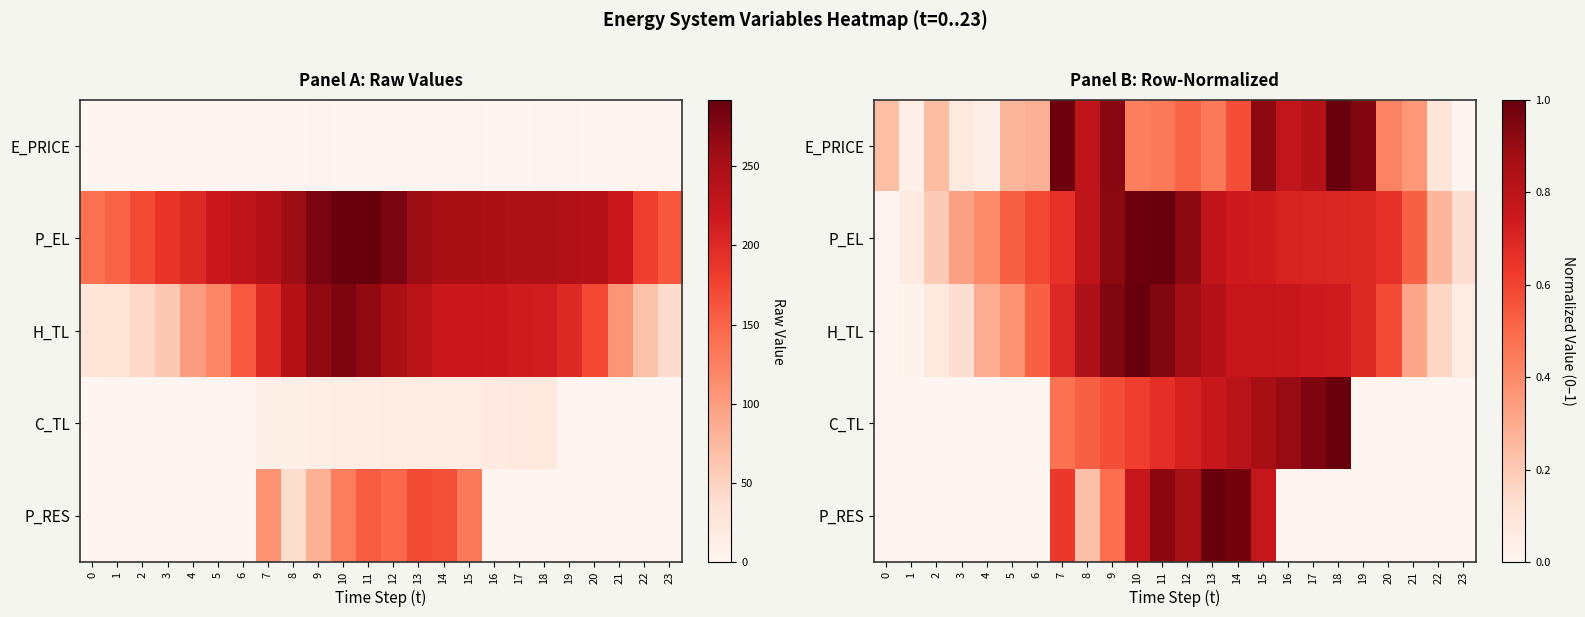

How many values in the P_RES series exceed 0?

9